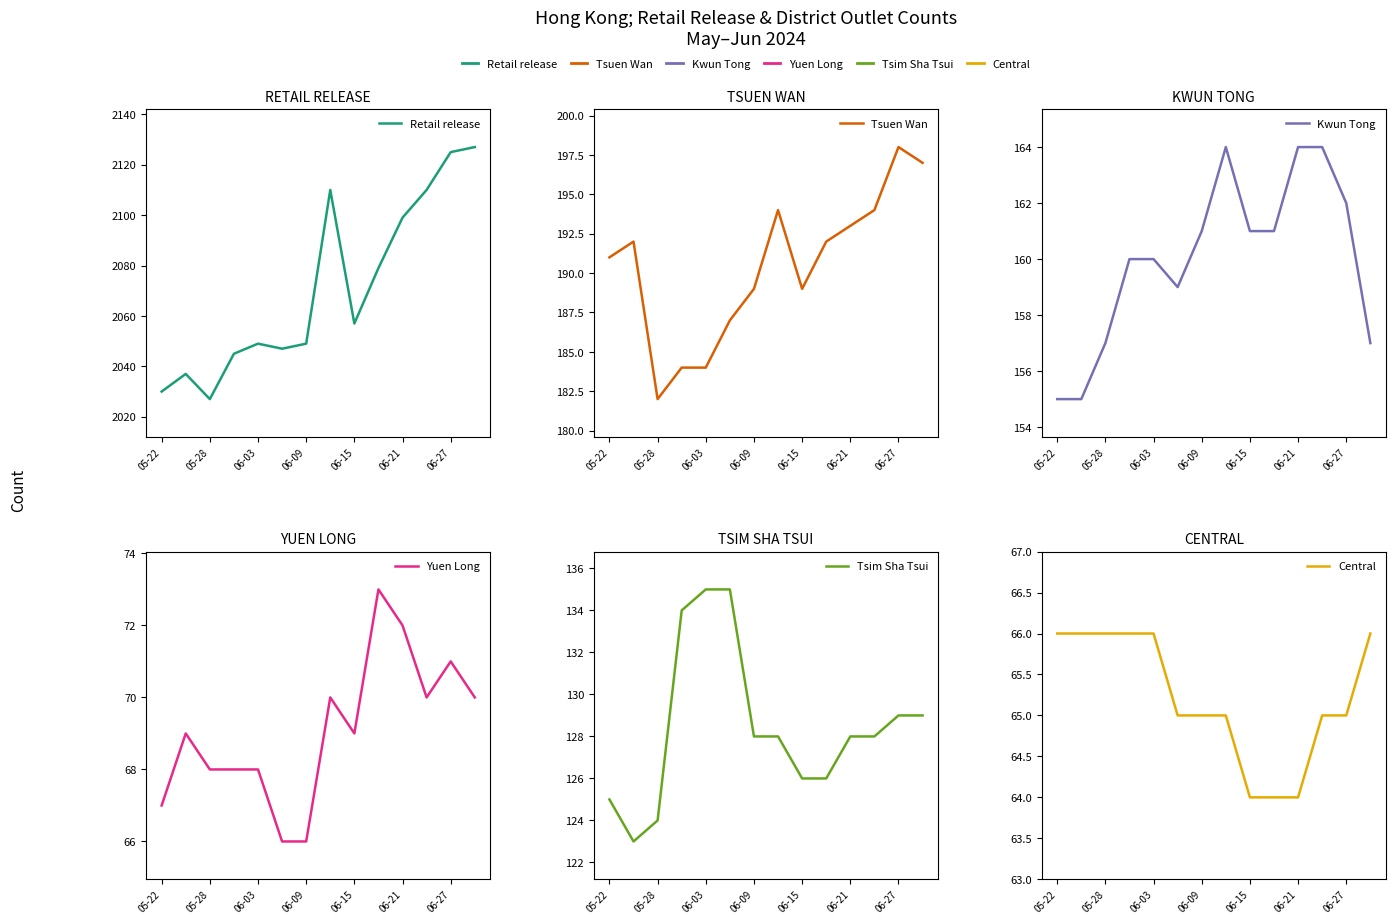

True or false: Retail release and Central cross at least once.

False